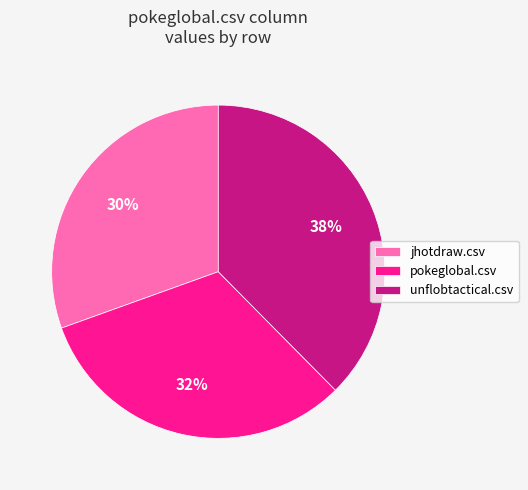

To the nearest percent, what is the average slice percentage?

33%